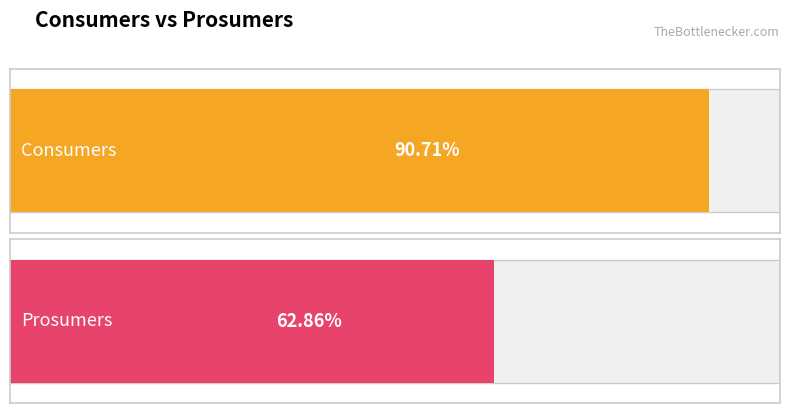

List the series in order of their peak value, highest first.

Consumers, Prosumers